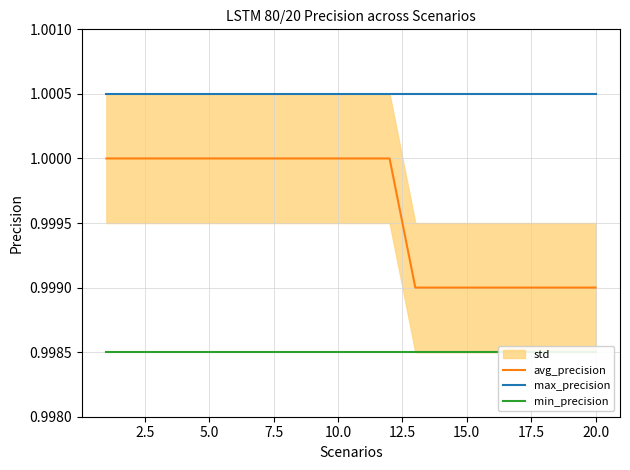

The max_precision series shows 1.6 at 5.0. True or false?

False